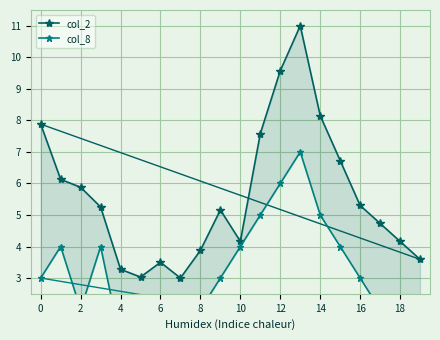

True or false: col_8 and col_2 intersect in this chart.

False